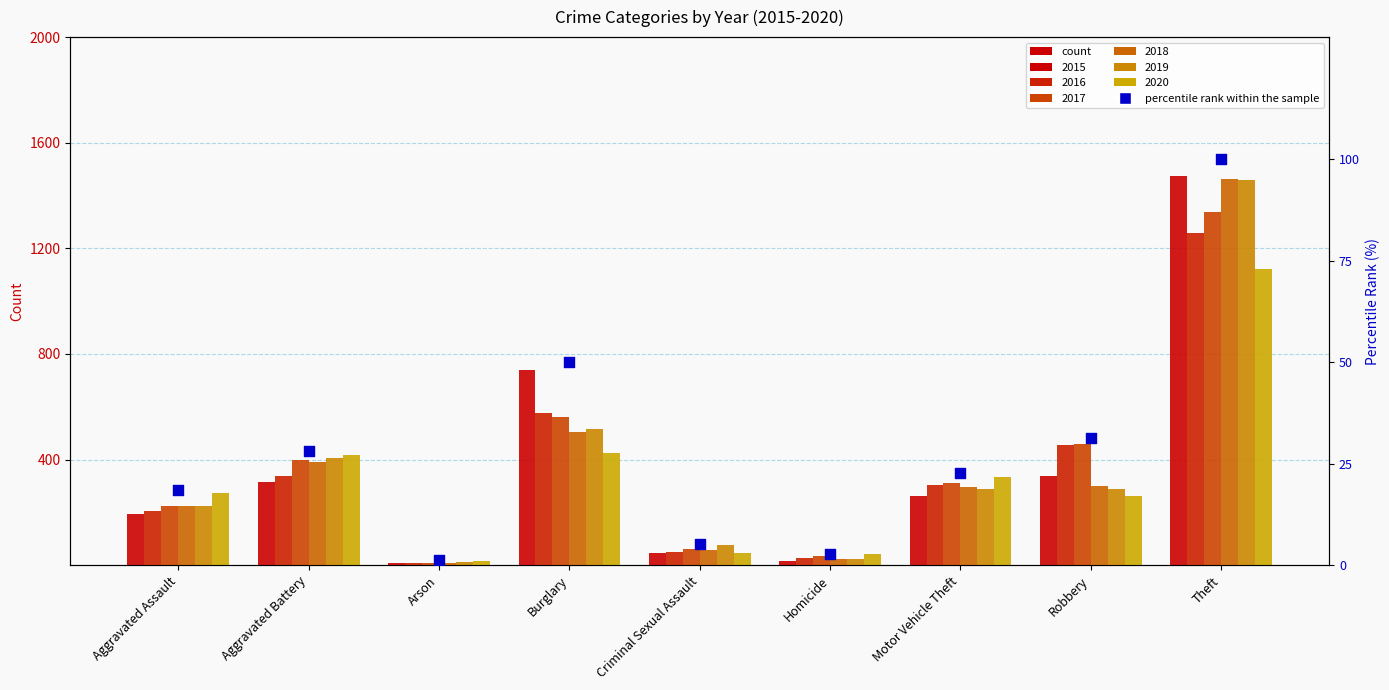

What is the change in value from Aggravated Battery to Arson?

-27.1